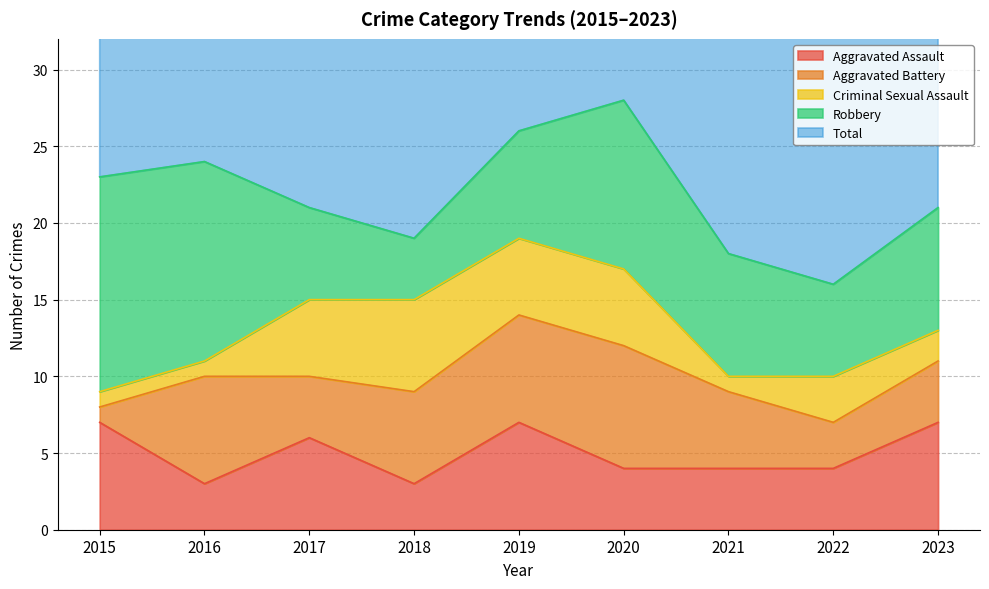

How many Total values are between 19 and 24?

6